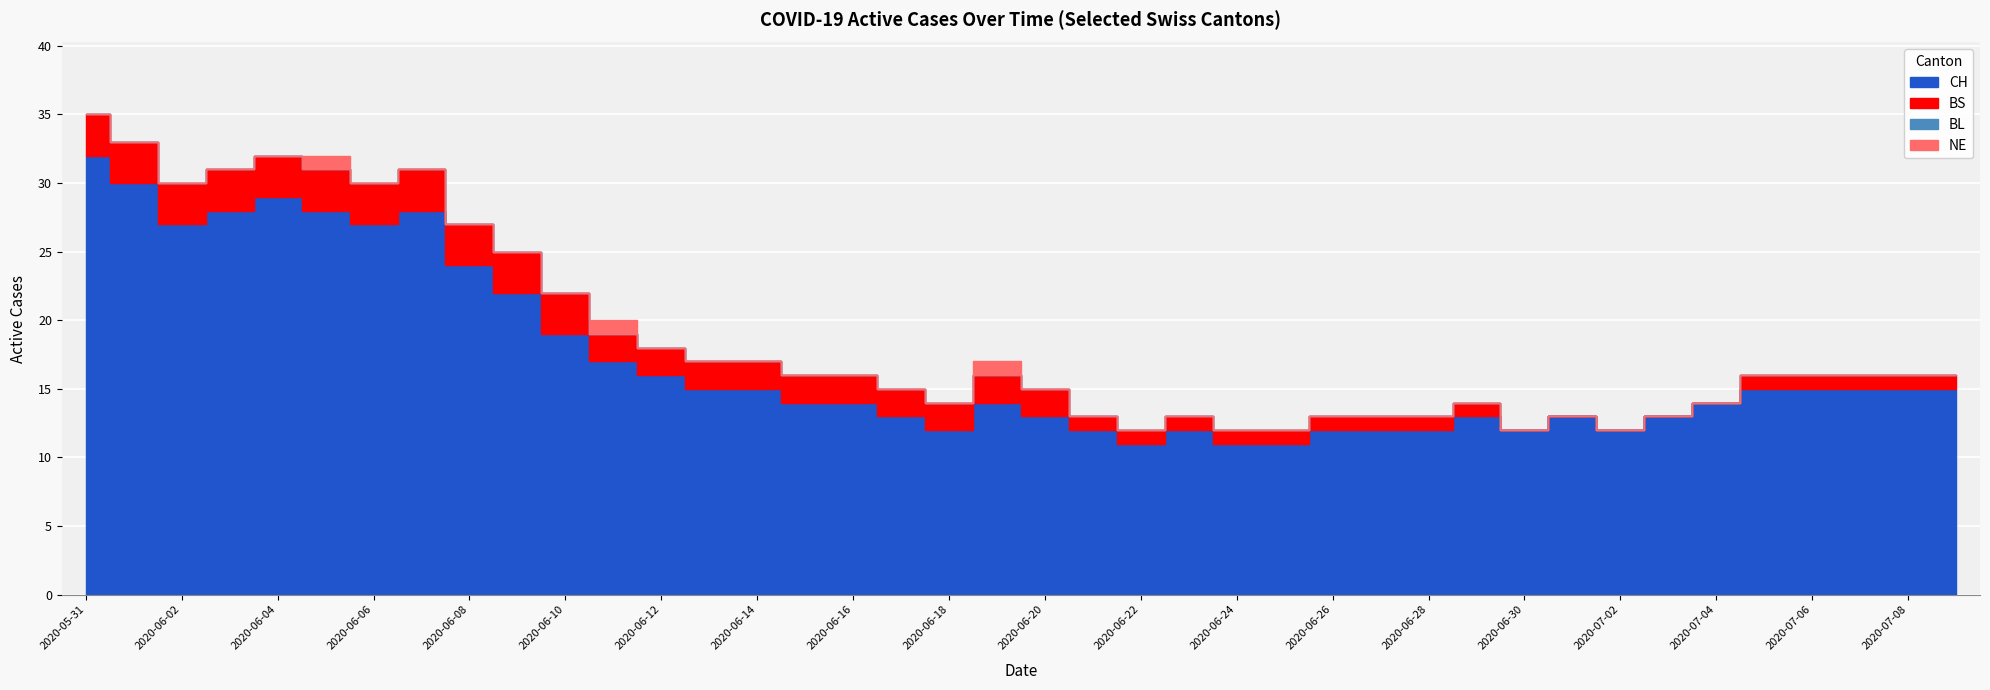

Reading left to right, extract all data points from this chart.

CH: 32	30	27	28	29	28	27	28	24	22	19	17	16	15	15	14	14	13	12	14	13	12	11	12	11	11	12	12	12	13	12	13	12	13	14	15	15	15	15	15
BS: 3	3	3	3	3	3	3	3	3	3	3	2	2	2	2	2	2	2	2	2	2	1	1	1	1	1	1	1	1	1	0	0	0	0	0	1	1	1	1	1
BL: 0	0	0	0	0	0	0	0	0	0	0	0	0	0	0	0	0	0	0	0	0	0	0	0	0	0	0	0	0	0	0	0	0	0	0	0	0	0	0	0
NE: 0	0	0	0	0	1	0	0	0	0	0	1	0	0	0	0	0	0	0	1	0	0	0	0	0	0	0	0	0	0	0	0	0	0	0	0	0	0	0	0